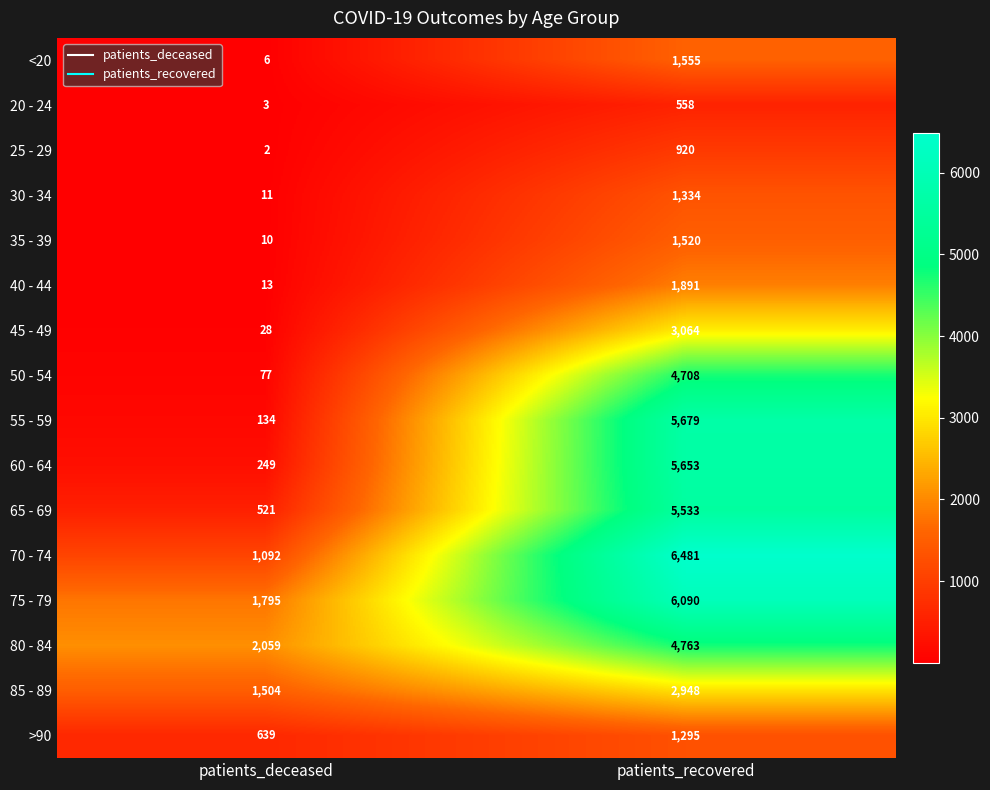

The value of <20 at patients_recovered is 686. True or false?

False